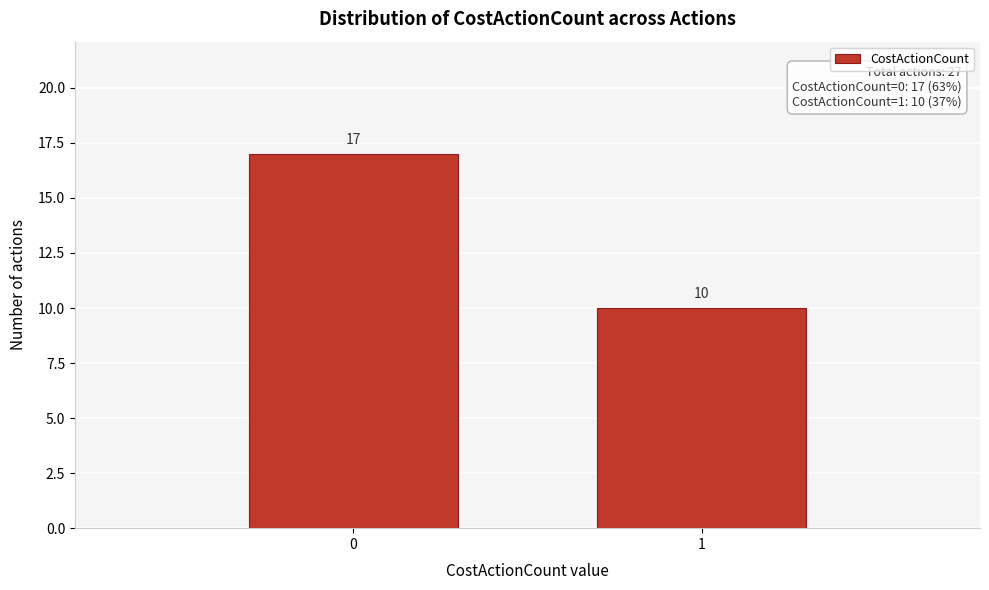

Reading left to right, transcribe all the data shown in this chart.

0=17	1=10